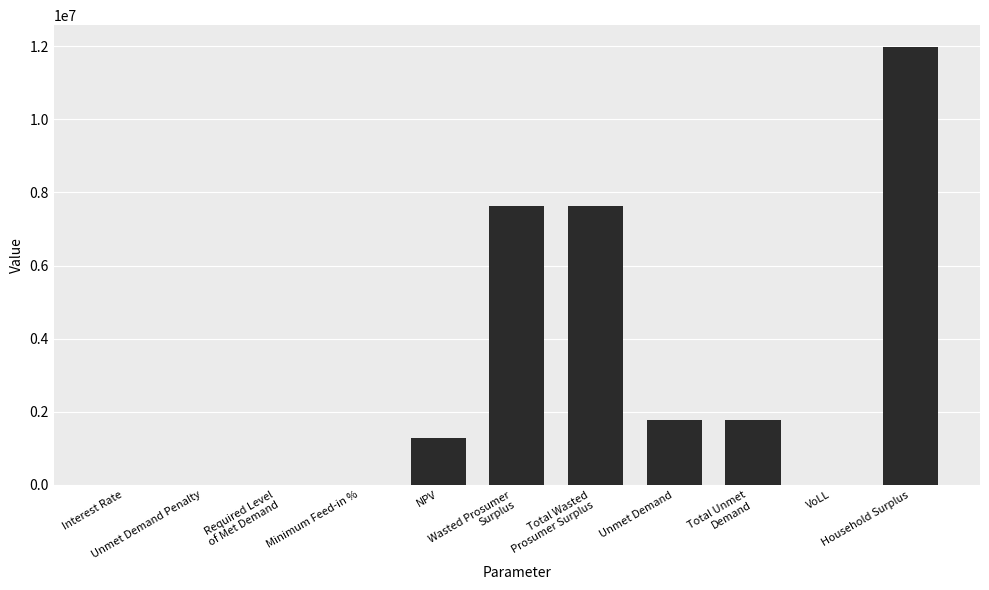

What is the greatest value displayed?

11975549.2